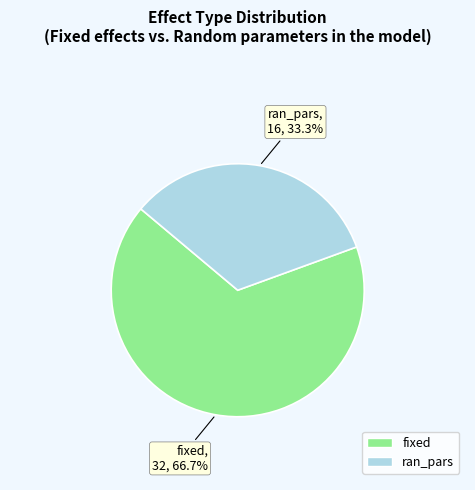

Count the number of slices in the pie.

2